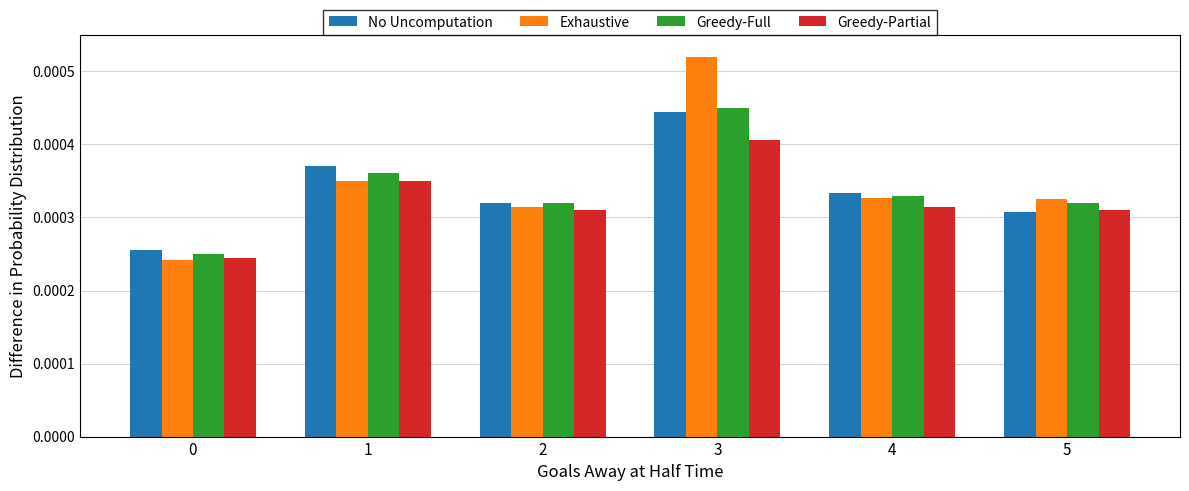

At which category is the sum across all series the highest?

3